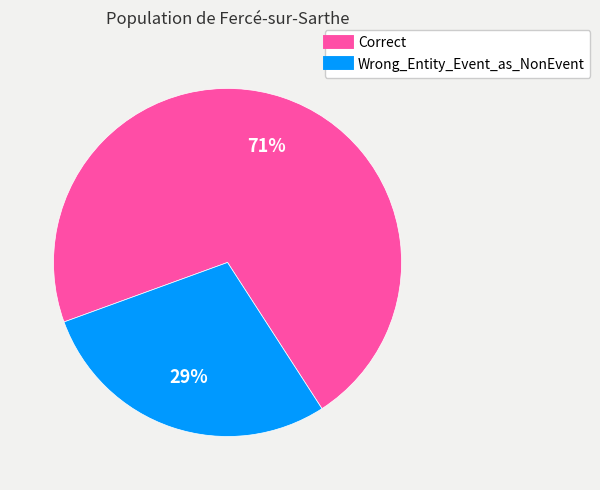

To the nearest percent, what is the average slice percentage?

50%